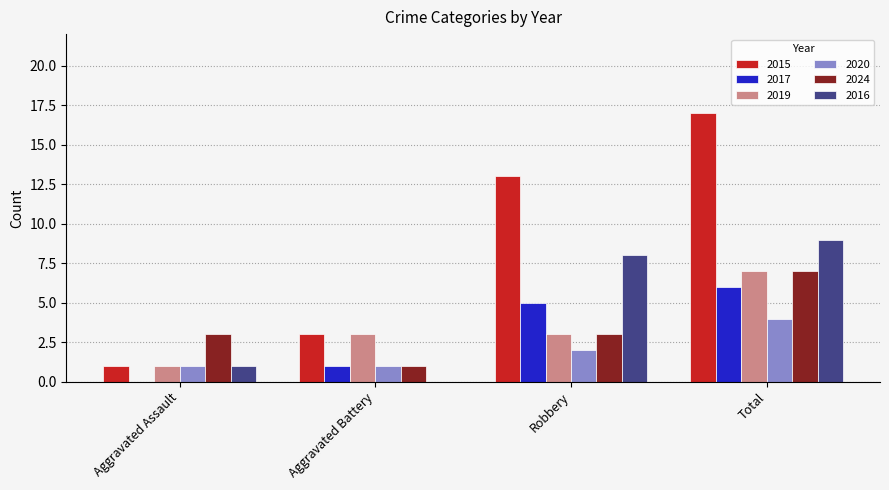

What are all the series names shown in the legend?

2015, 2017, 2019, 2020, 2024, 2016